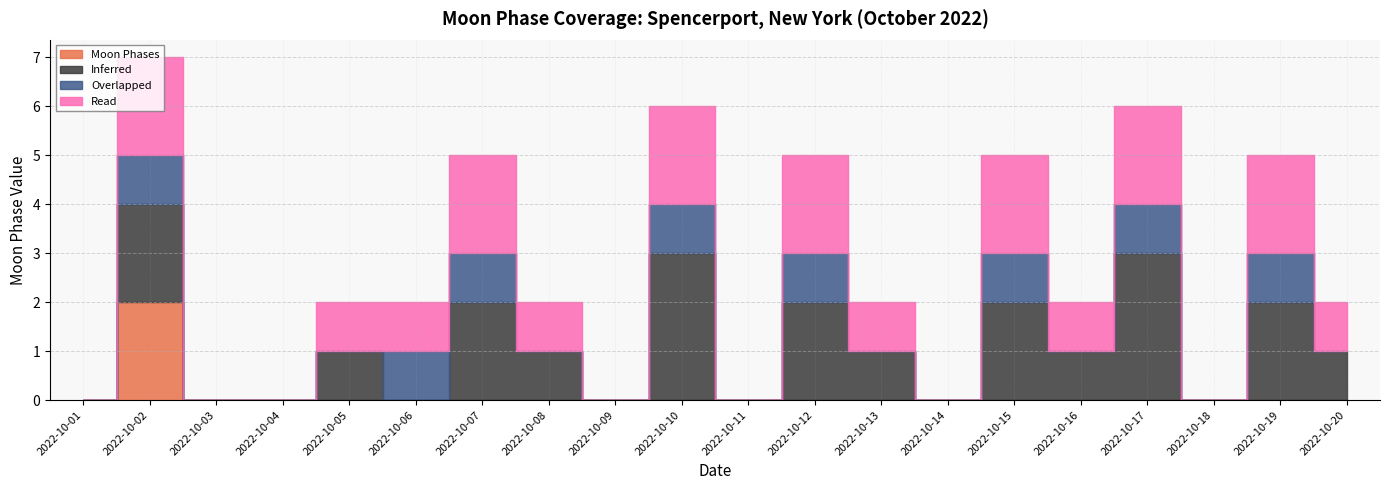

At which label is Moon Phases closest to 1?

2022-10-01